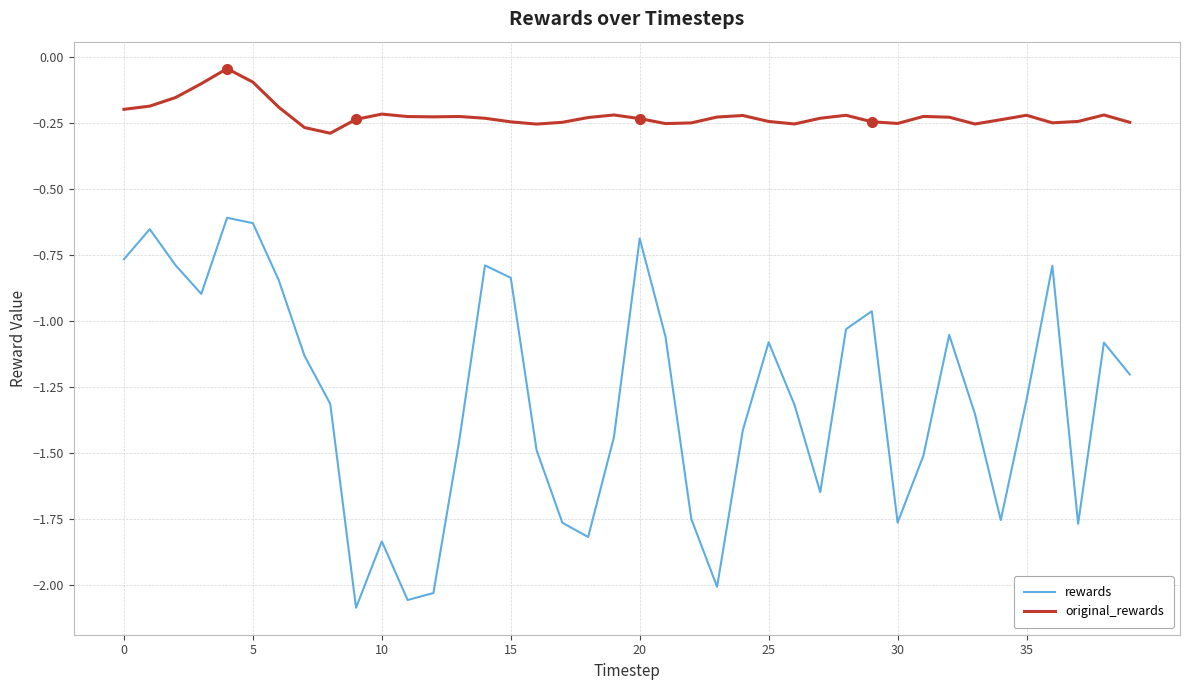

List the series in order of their peak value, lowest first.

rewards, original_rewards